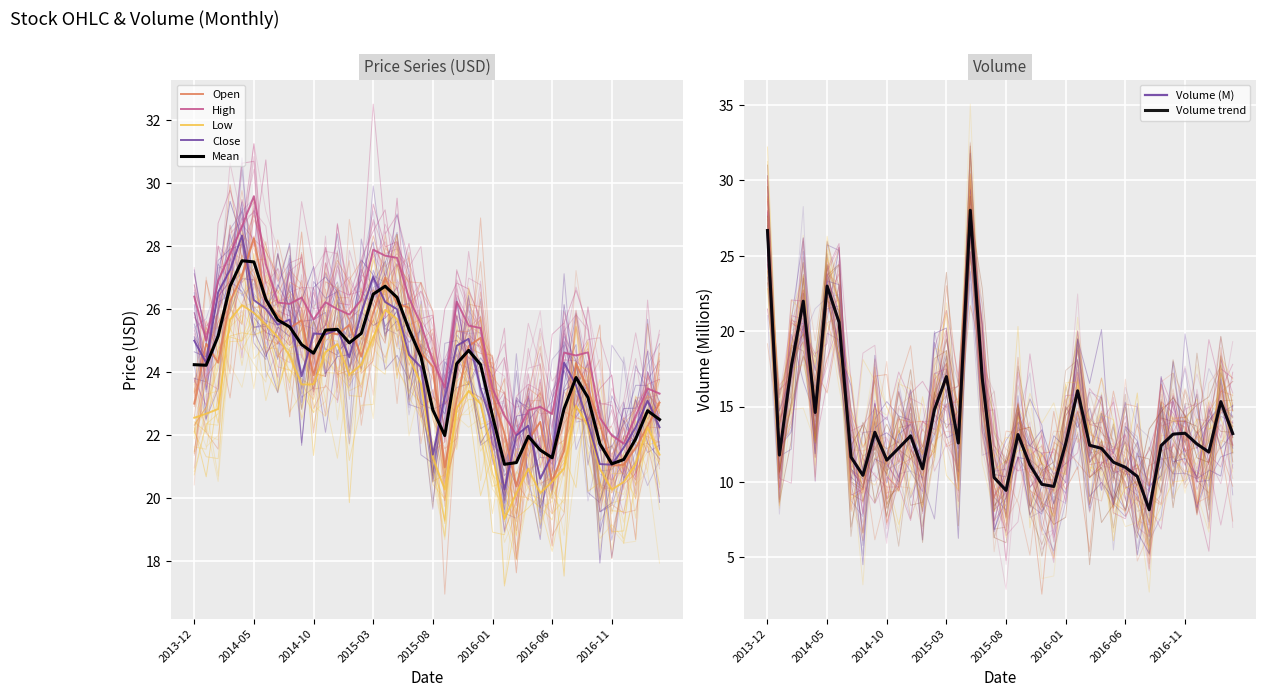

What is the sum of the Volume values at 37 and 7?

23.6